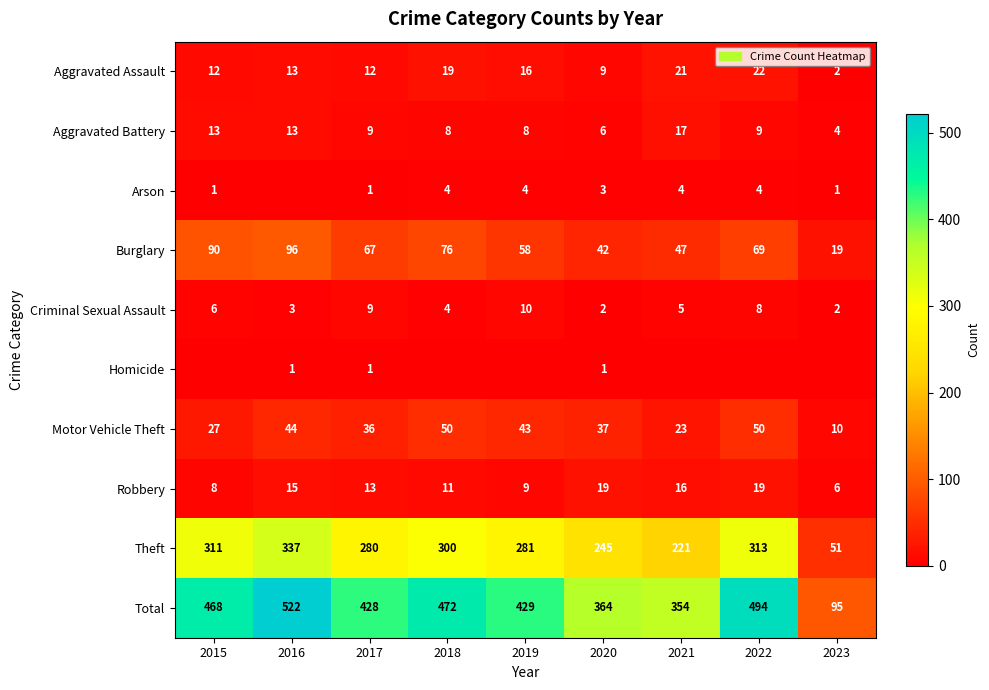

At which label does Criminal Sexual Assault reach its peak?

2019